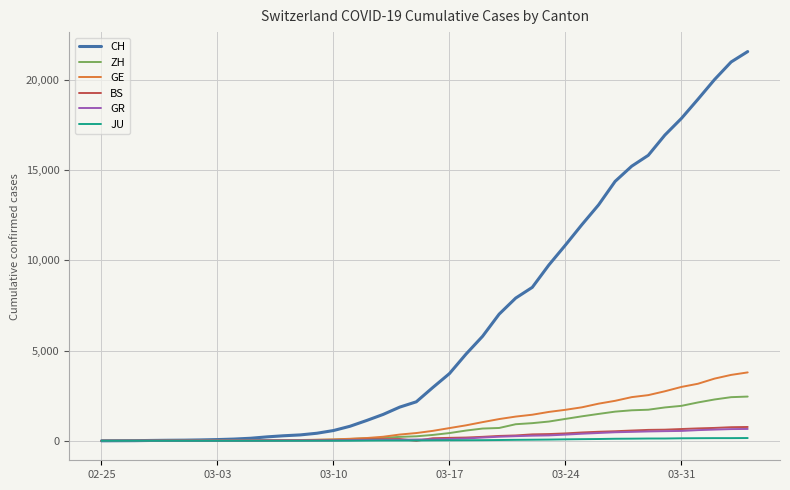

Does the chart display data point markers on the line(s)?

No